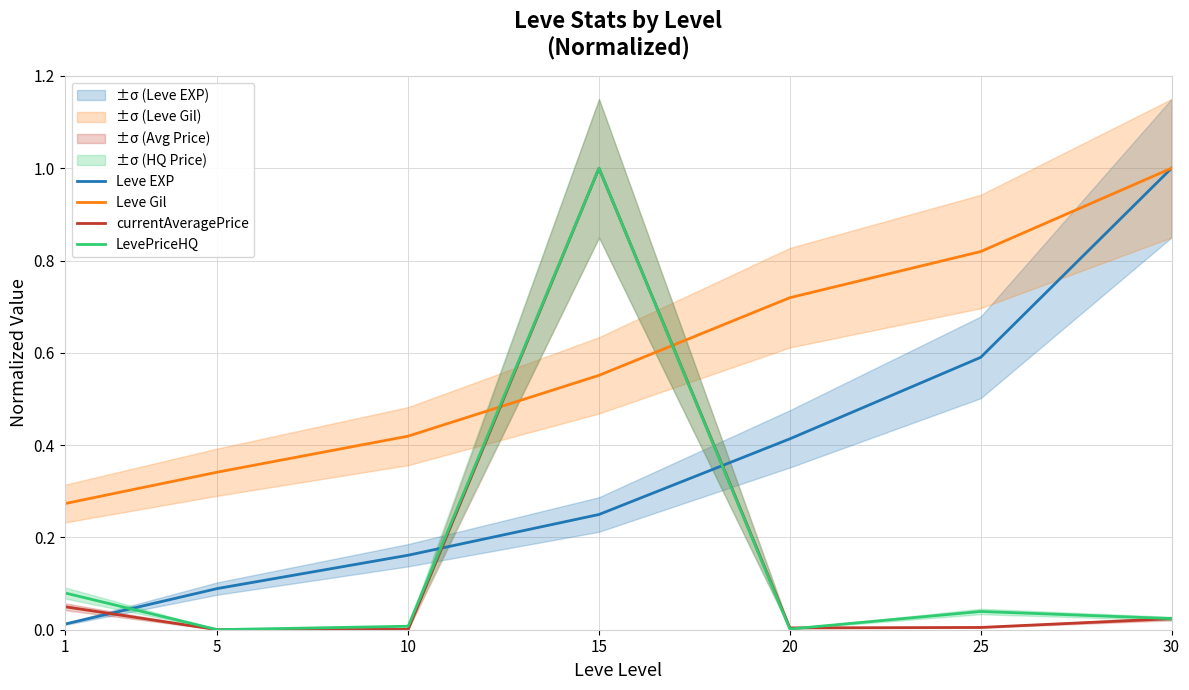

Reading right to left, extract all data points from this chart.

Leve EXP: 1.0	0.6	0.4	0.2	0.2	0.1	0.0
Leve Gil: 1.0	0.8	0.7	0.6	0.4	0.3	0.3
currentAveragePrice: 0.0	0.0	0.0	1.0	0.0	0.0	0.0
LevePriceHQ: 0.0	0.0	0.0	1.0	0.0	0.0	0.1